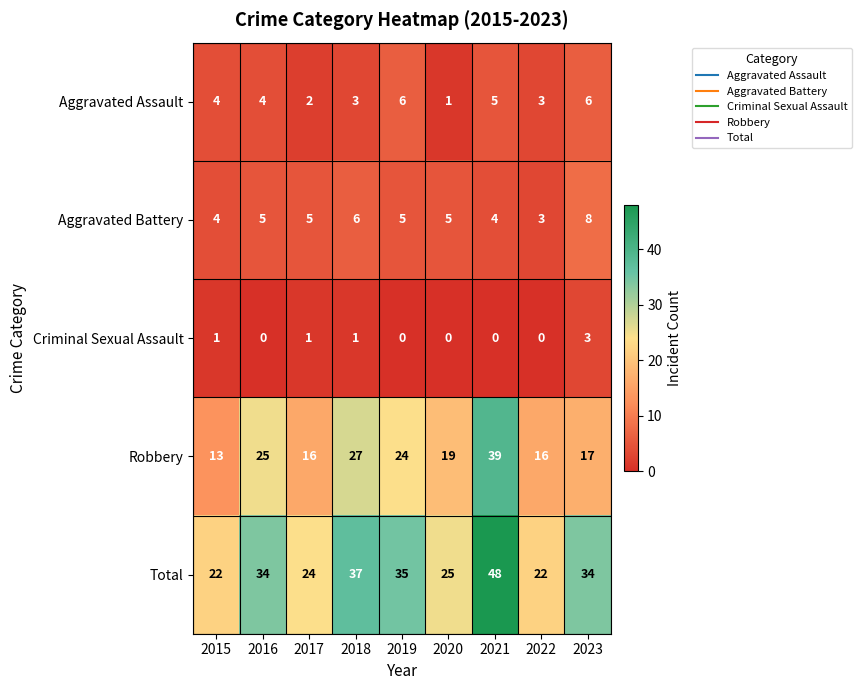

The value of Total at 2015 is 31. True or false?

False